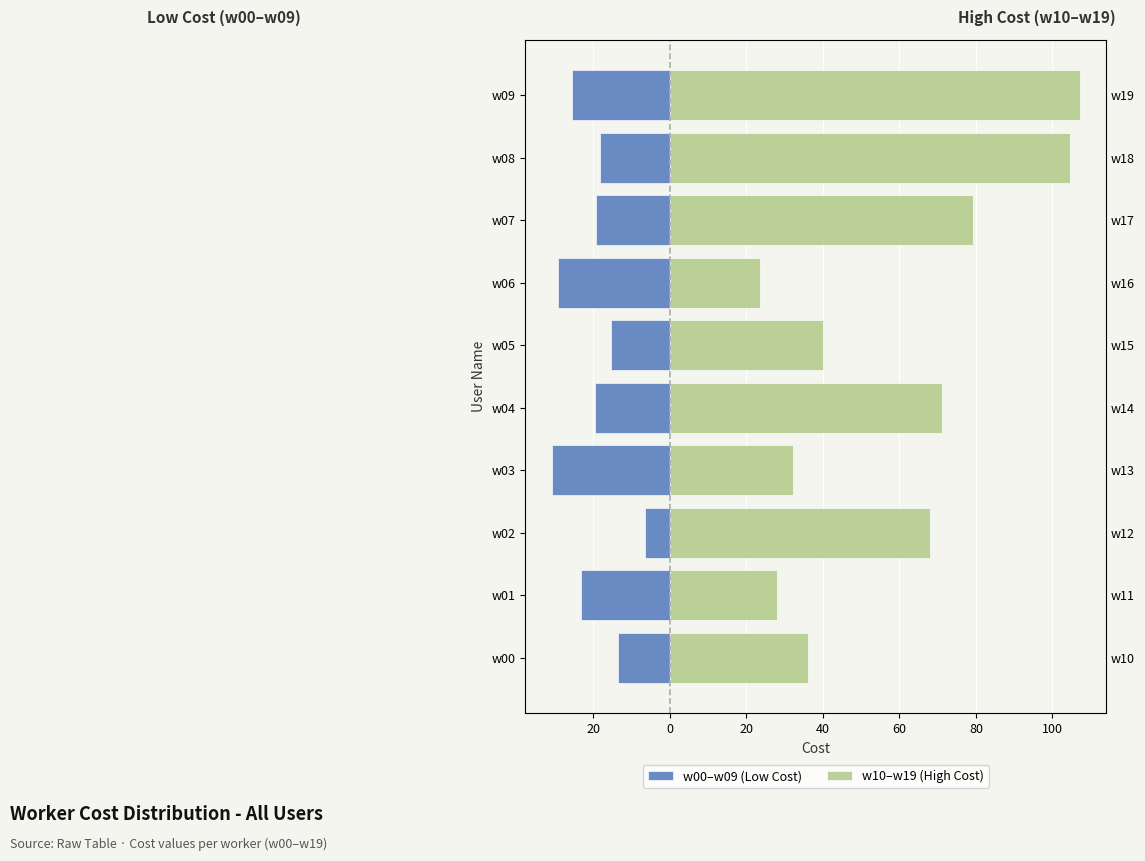

Between w03 and w05, which series saw the biggest shift?

w00–w09 (Low Cost)